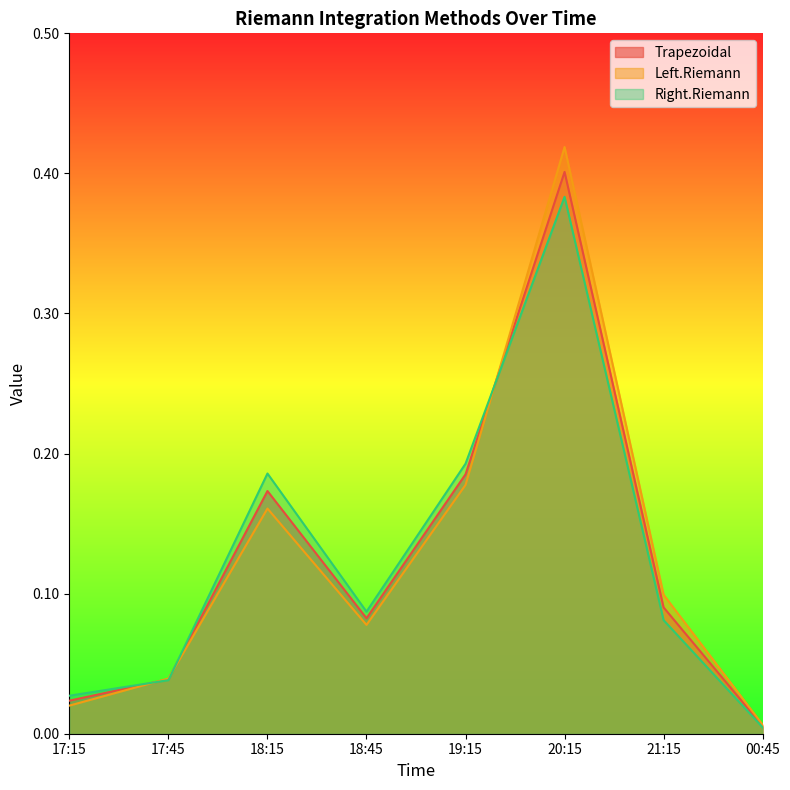

How many intersections are there between Left.Riemann and Right.Riemann?

3